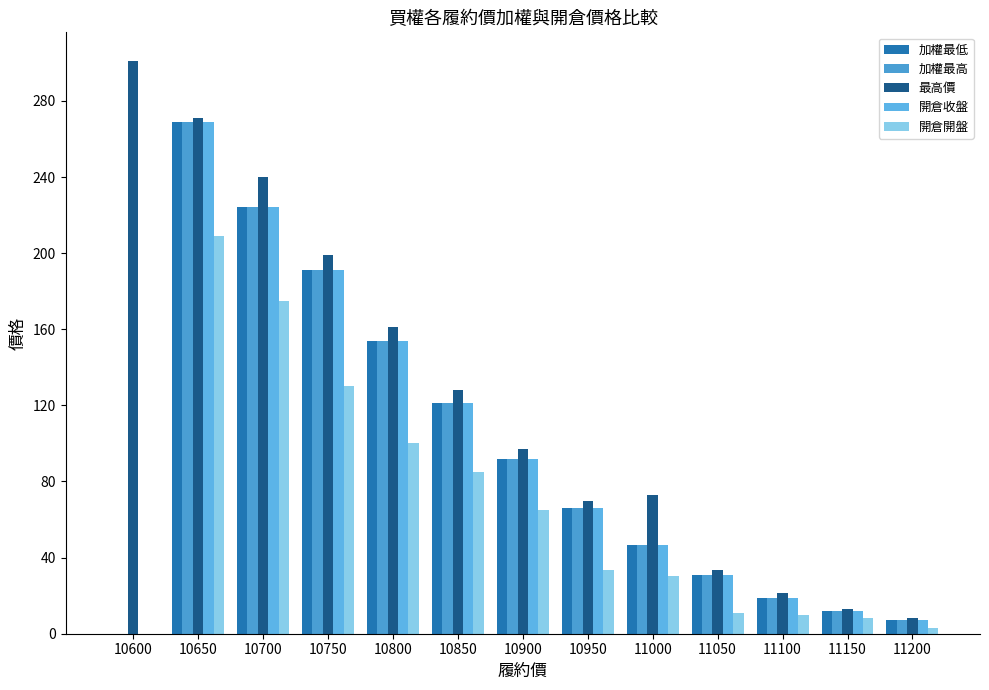

Are the bars grouped side by side (vs. stacked)?

Yes